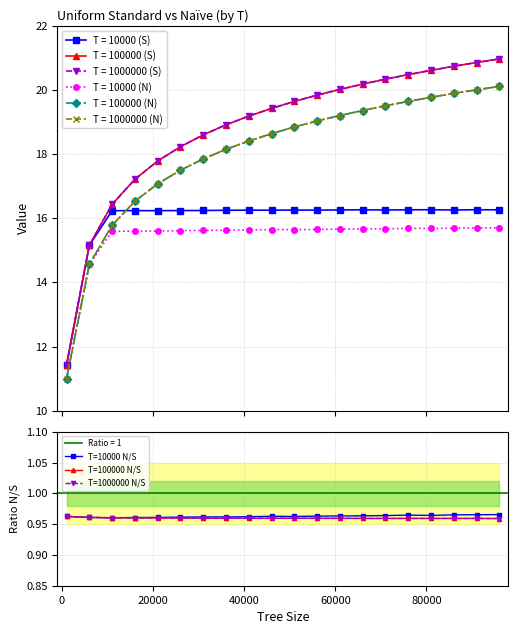

Is this an area chart (filled region under the line)?

No